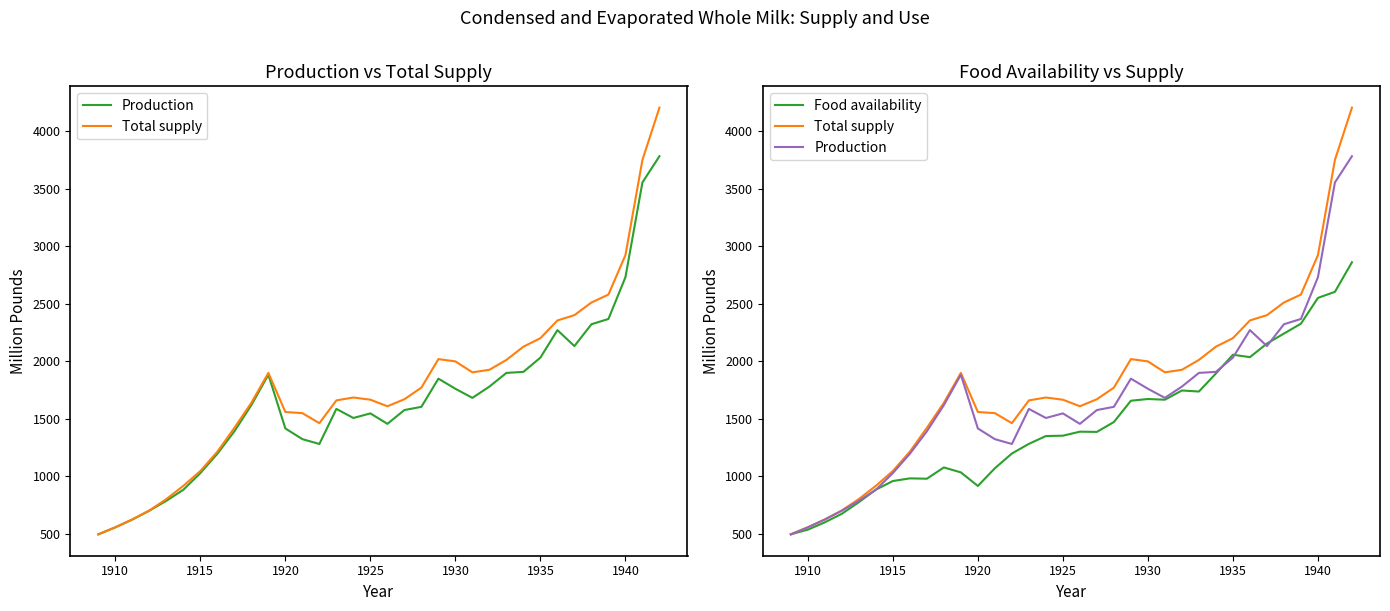

The Total supply series shows 1230 at 1925. True or false?

False